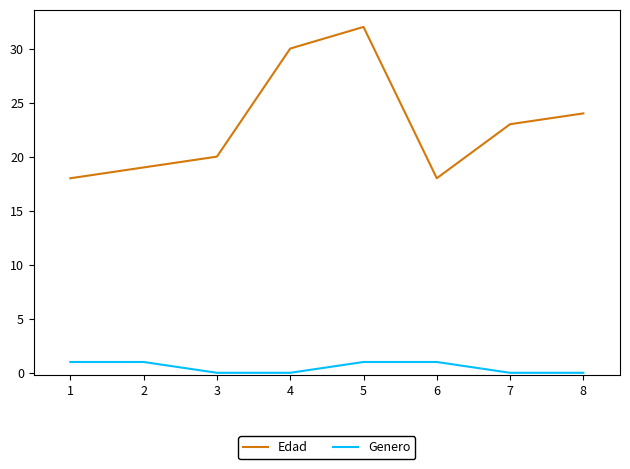

Is it true that Genero equals 0 at 4?

True